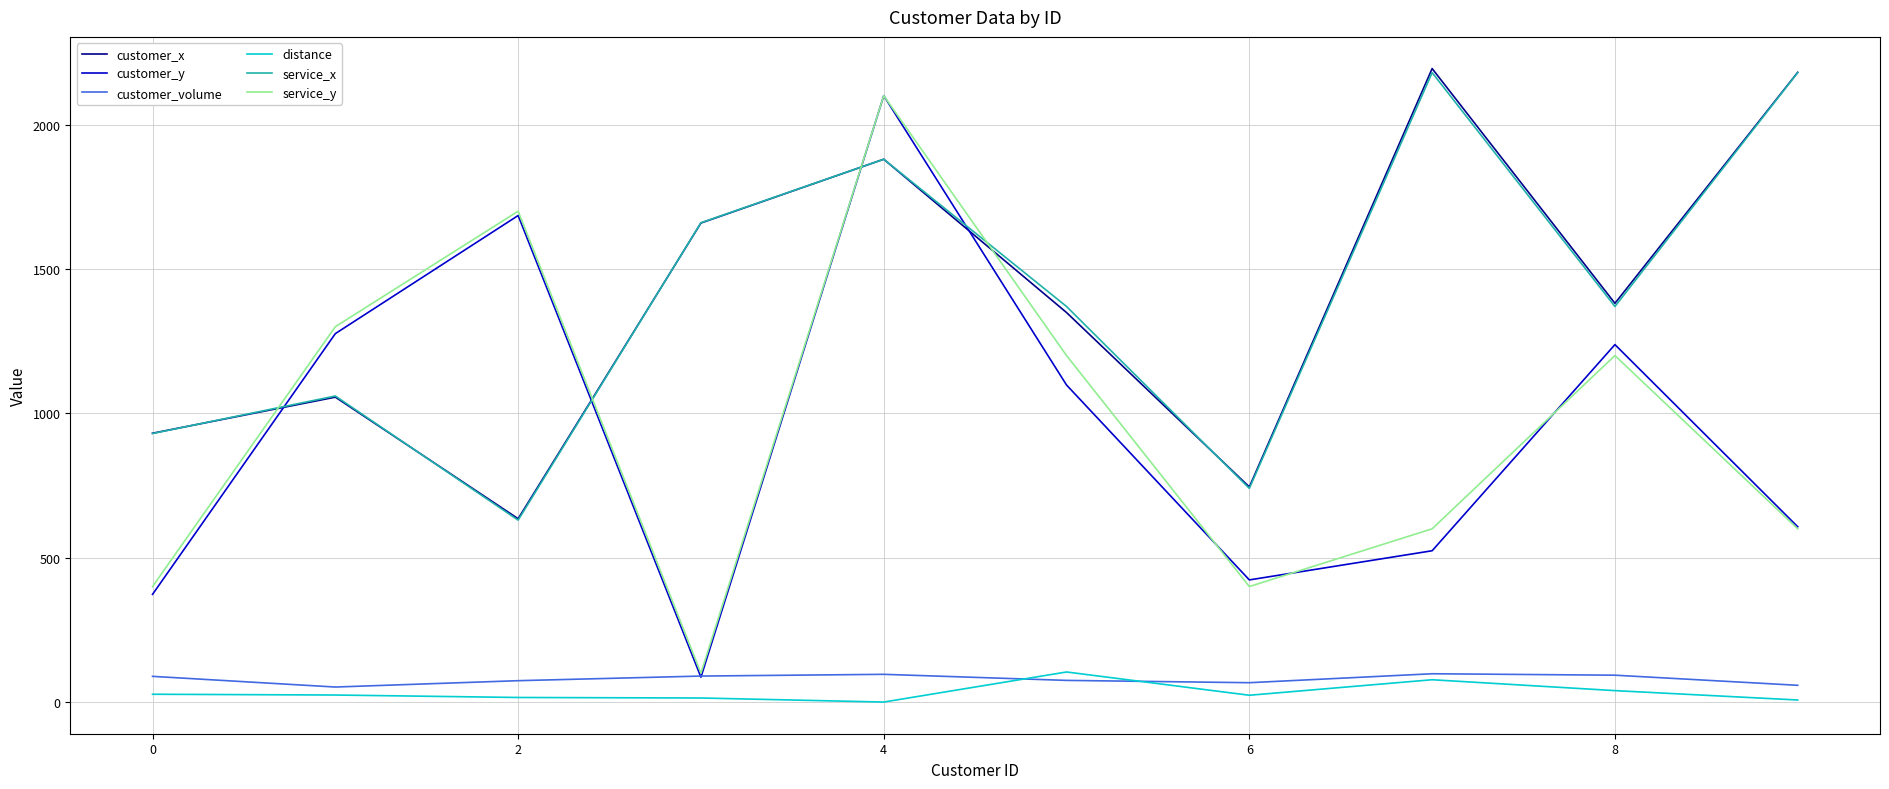

True or false: distance and customer_x cross at least once.

False